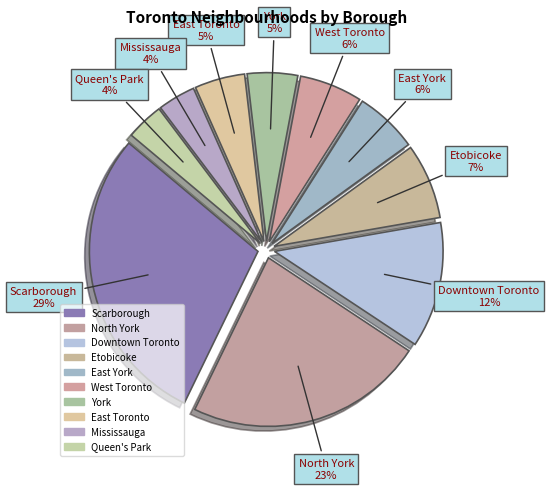

Which category has the smallest portion of the pie?

Mississauga